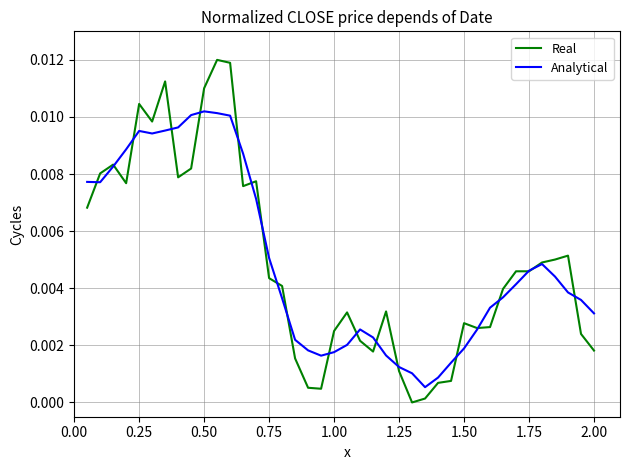

What are all the series names shown in the legend?

Real, Analytical